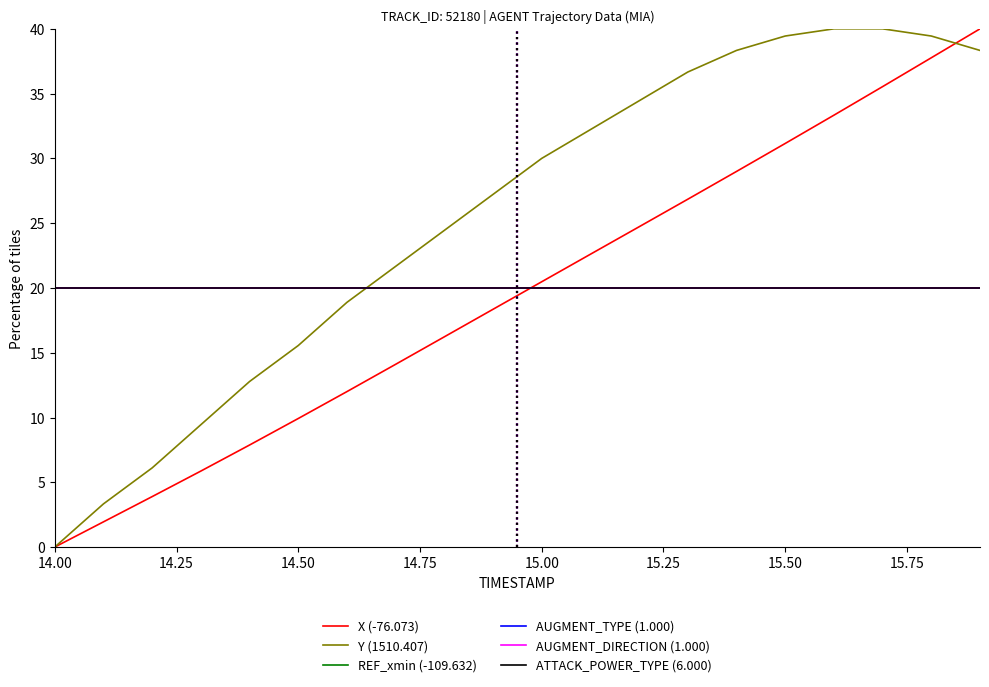

Does the chart display data point markers on the line(s)?

No